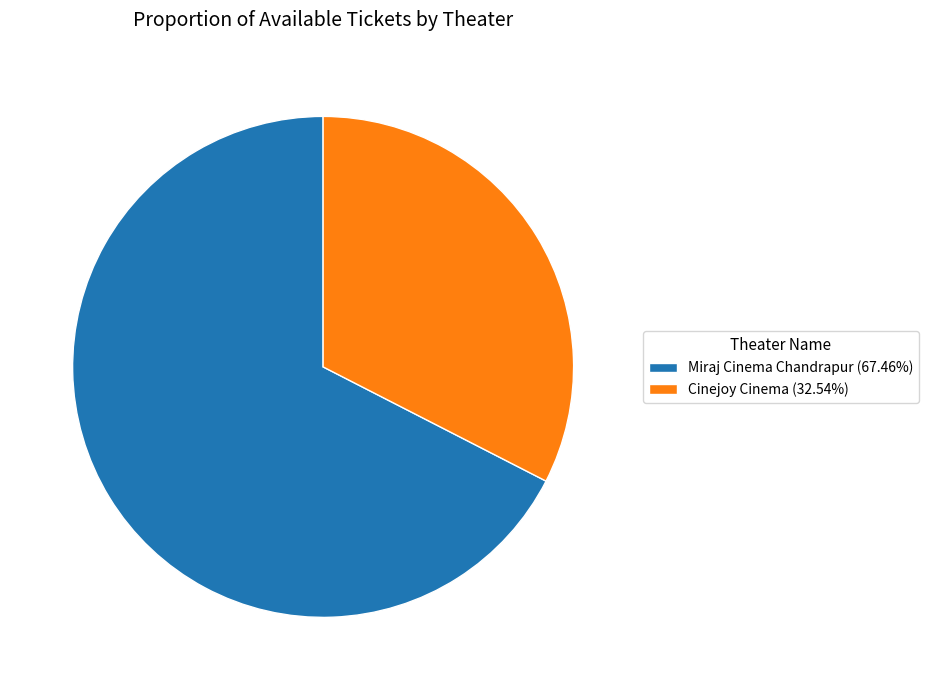

What is the smallest slice in the pie chart?

Cinejoy Cinema